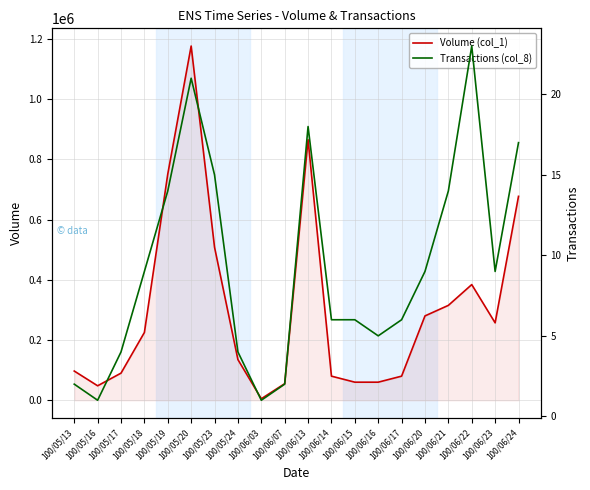

Reading left to right, extract all data points from this chart.

Volume (col_1): 97000	48000	90000	225000	751000	1176000	508000	135000	5000	55000	865000	80000	60000	60000	80000	280000	315000	384000	257000	677000
Transactions (col_8): 2	1	4	9	14	21	15	4	1	2	18	6	6	5	6	9	14	23	9	17